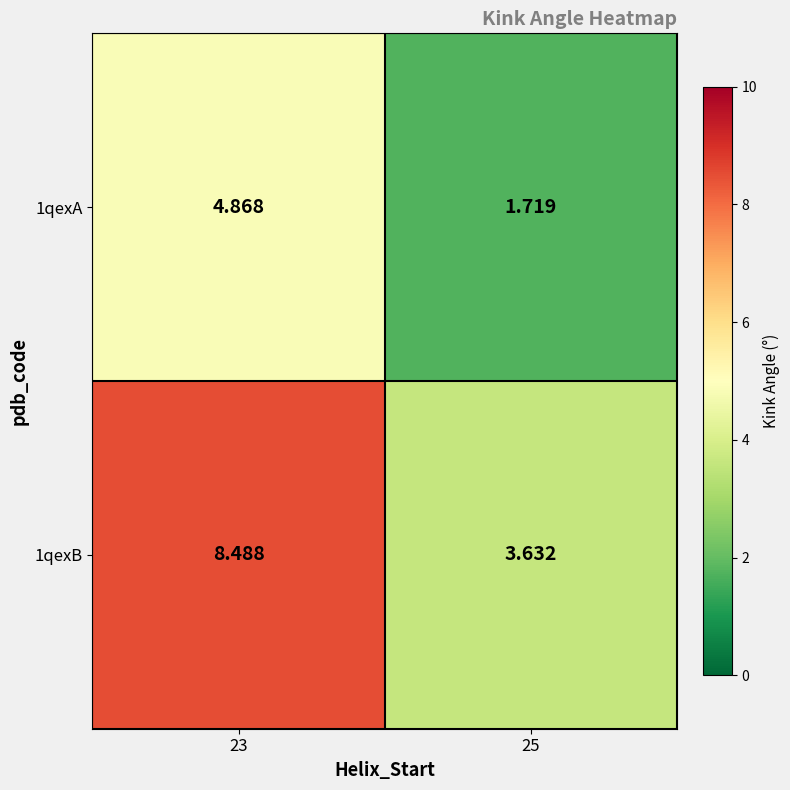

Which series changed the most between 23 and 25?

1qexB